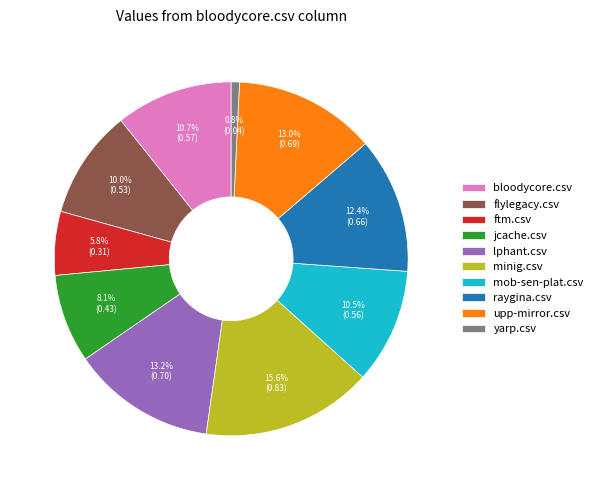

Does raygina.csv represent more than half of the total?

No